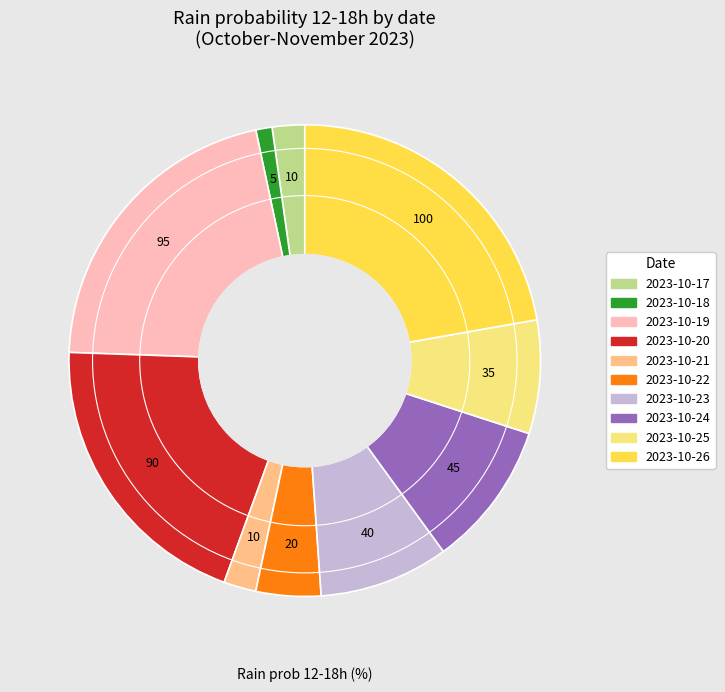

Is there a majority slice in this chart?

No